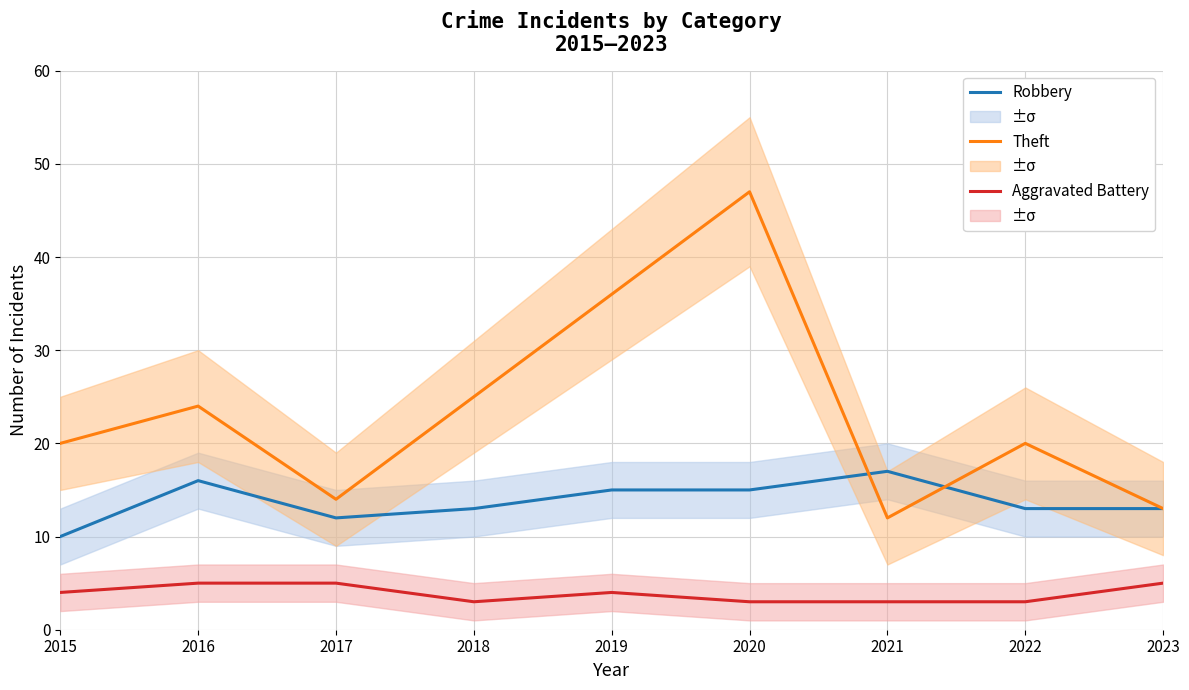

Reading right to left, list all the values displayed in this chart.

Robbery: 2023=13	2022=13	2021=17	2020=15	2019=15	2018=13	2017=12	2016=16	2015=10
Theft: 2023=13	2022=20	2021=12	2020=47	2019=36	2018=25	2017=14	2016=24	2015=20
Aggravated Battery: 2023=5	2022=3	2021=3	2020=3	2019=4	2018=3	2017=5	2016=5	2015=4